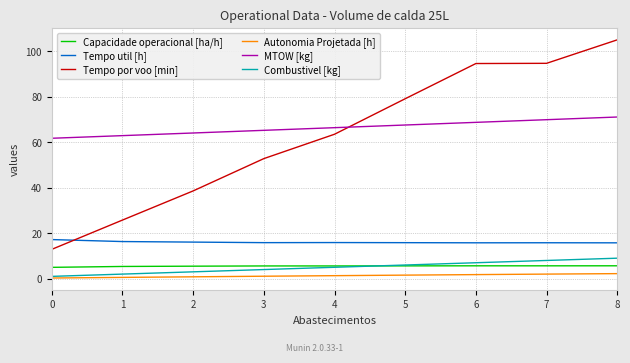

True or false: Tempo util [h] and Autonomia Projetada [h] intersect in this chart.

False